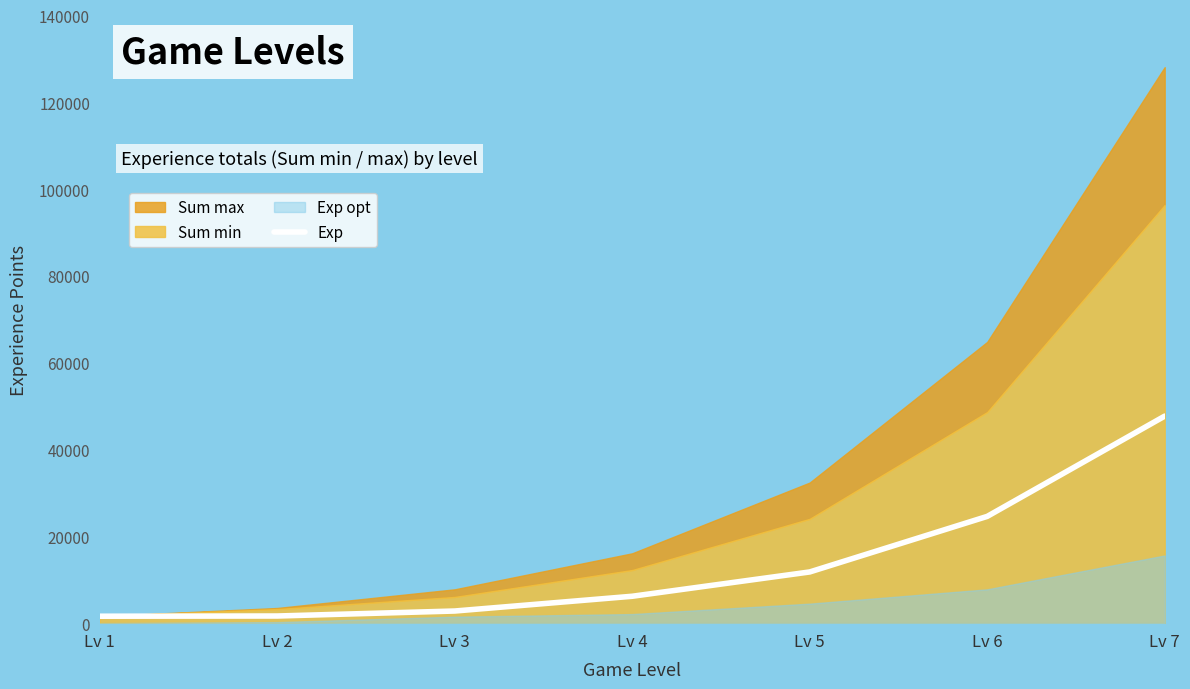

The value of Exp at Lv 5 is 3626. True or false?

False